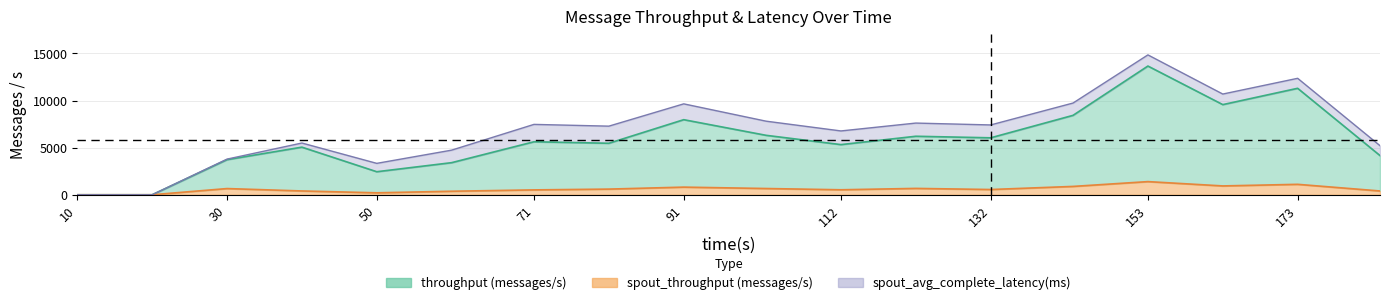

What is the sum of all spout_throughput (messages/s) values?

10711